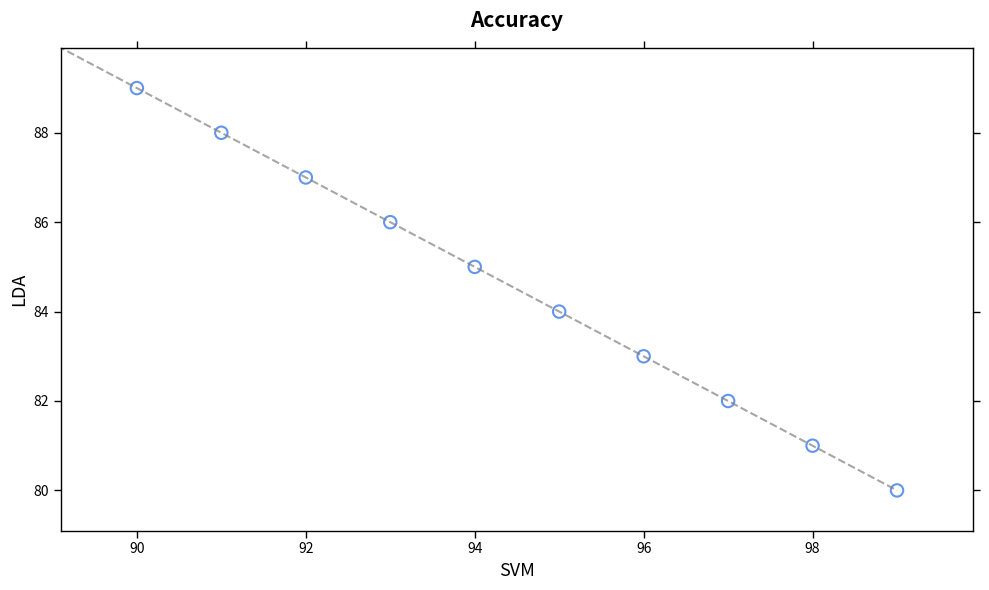

What is the average X value?

94.5